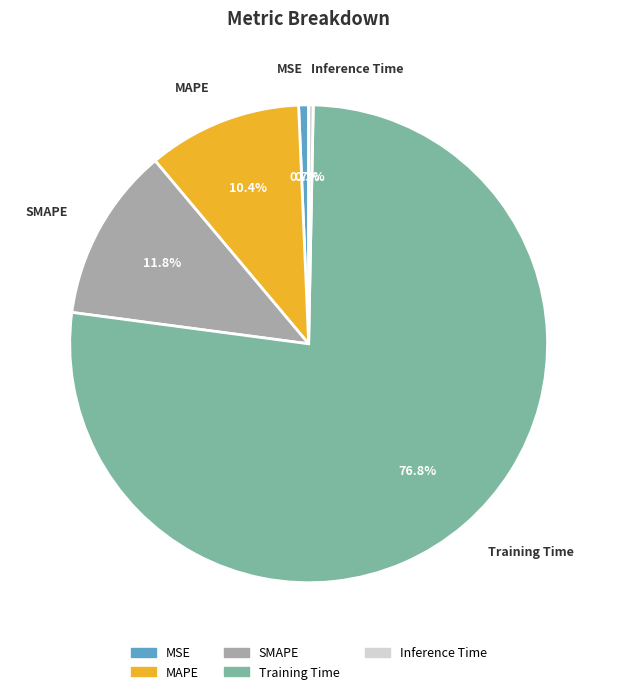

Which category has the biggest portion of the pie?

Training Time